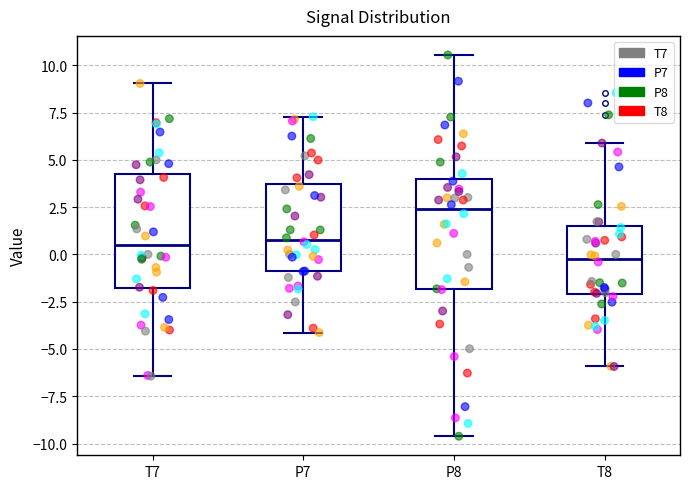

Where does the median line of the box for P7 sit on the y-axis? The values are not printed on the chart, so give them approximately, as read against the axis.

1.0